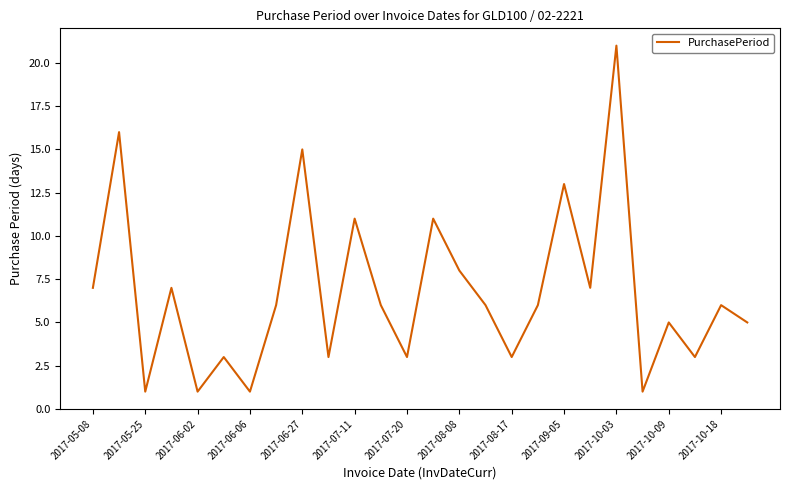

What is the greatest value displayed?

21